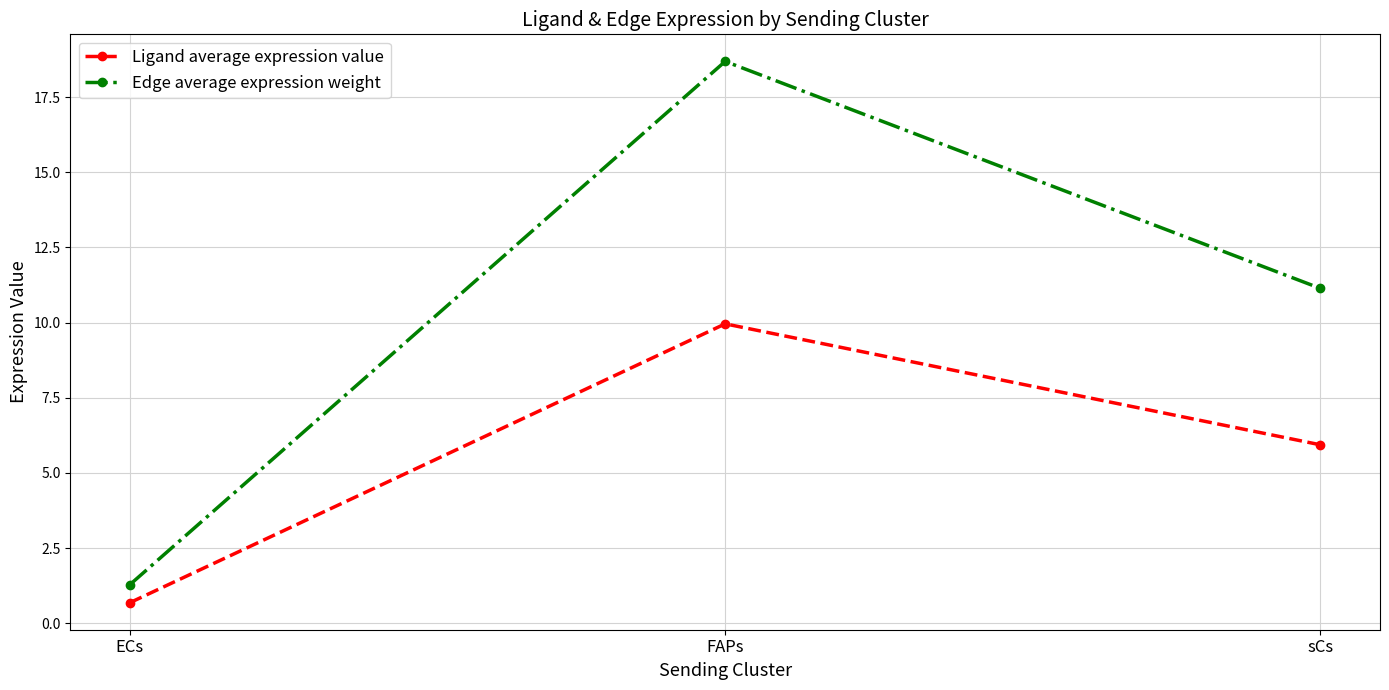

At ECs, list the series in order from largest to smallest.

Edge average expression weight, Ligand average expression value